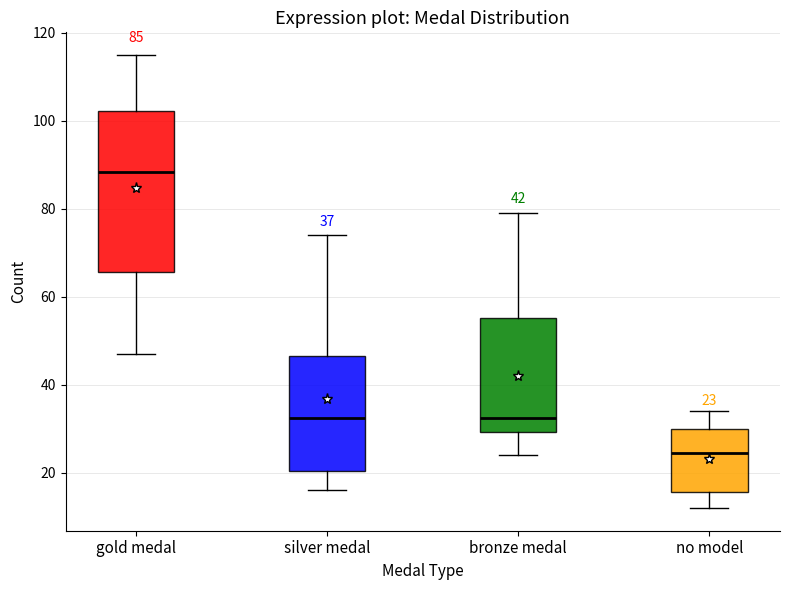

Comparing the boxes themselves (not the whiskers), which one is the tallest?

gold medal